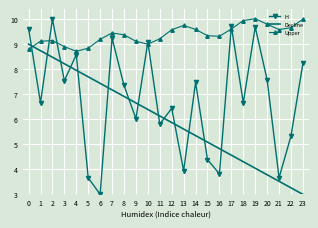

Which category has the lowest value in the Upper series?

4